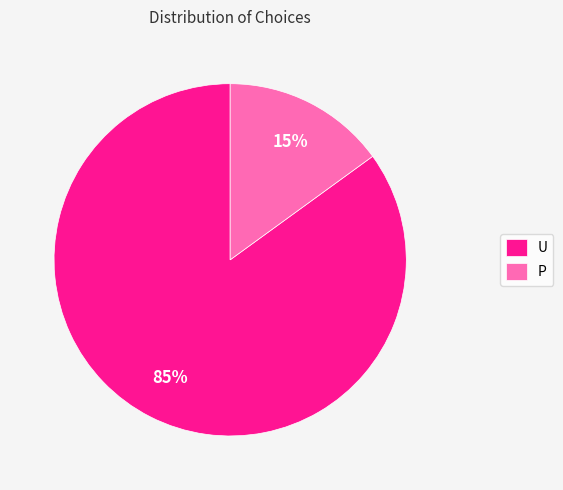

What percentage is the U slice, to the nearest percent?

85%